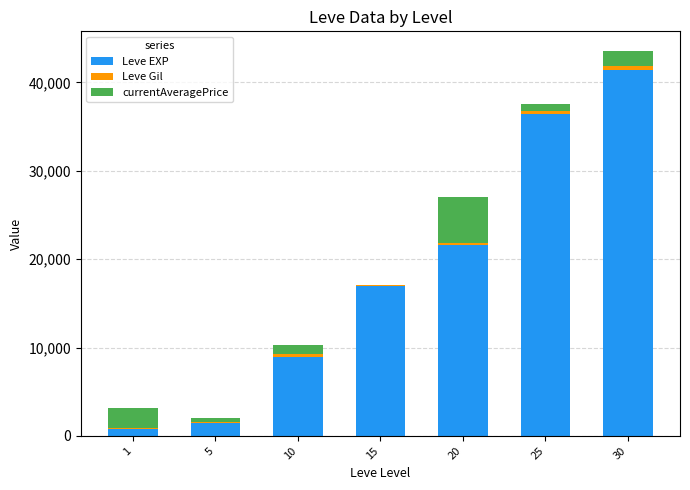

What is the highest value of the Leve EXP series?

41410